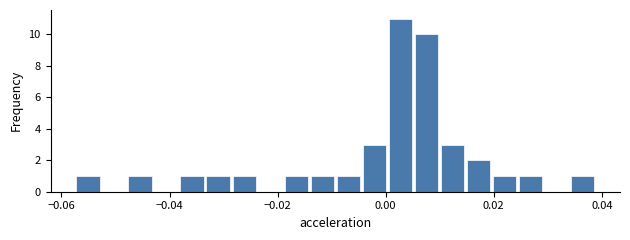

Around what value on the x-axis is the tallest bar? Give the approximate position of its centre, as read against the axis.

0.002